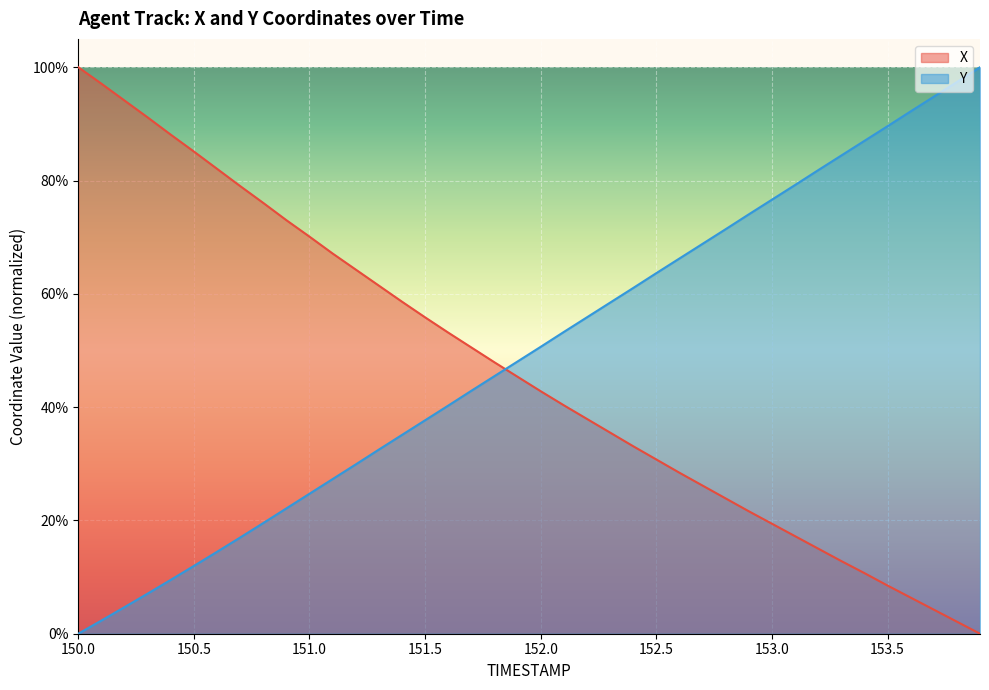

Between which two adjacent categories do Y and X first intersect?

151.8 and 151.9